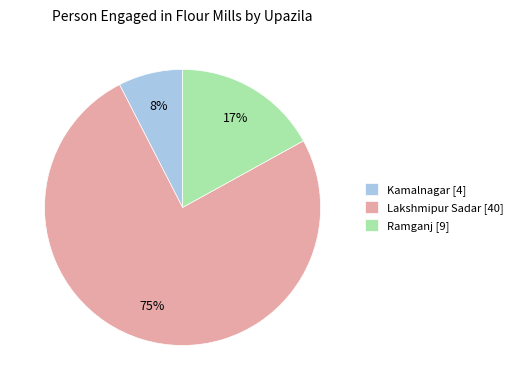

Does Kamalnagar account for over 50% of the chart?

No